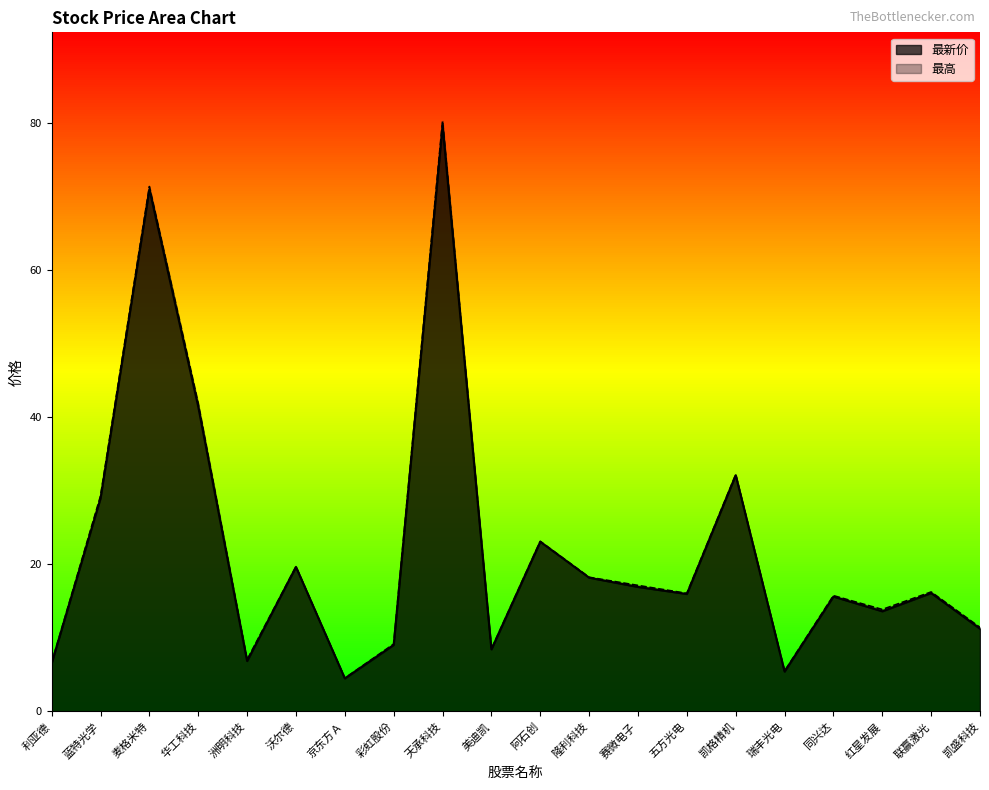

What is the difference between the second highest and second lowest values in the 最高 series?

65.9